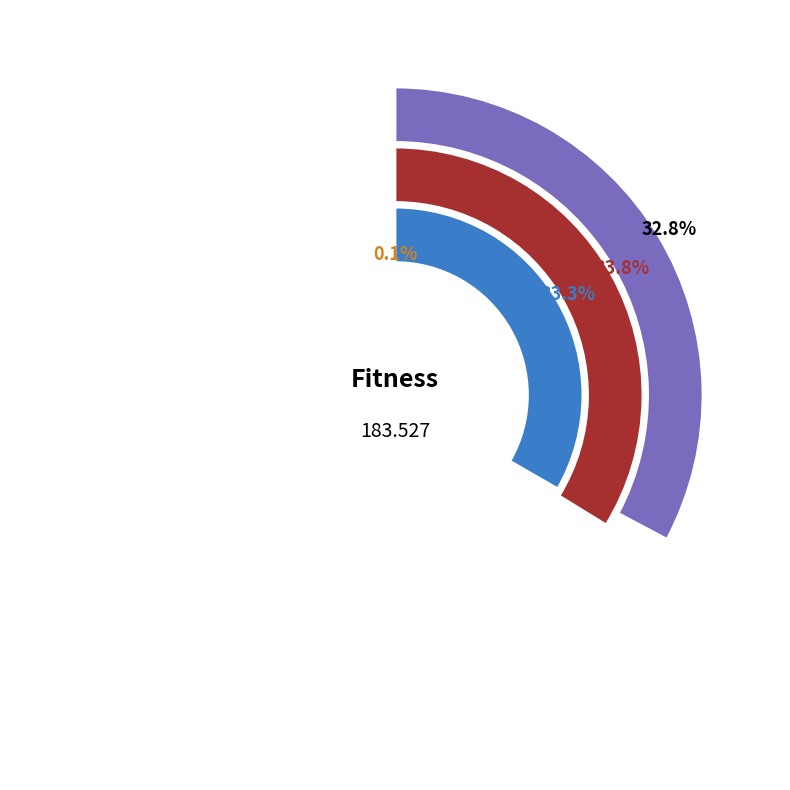

Which has a higher value, gen 1 or gen 0?

gen 0